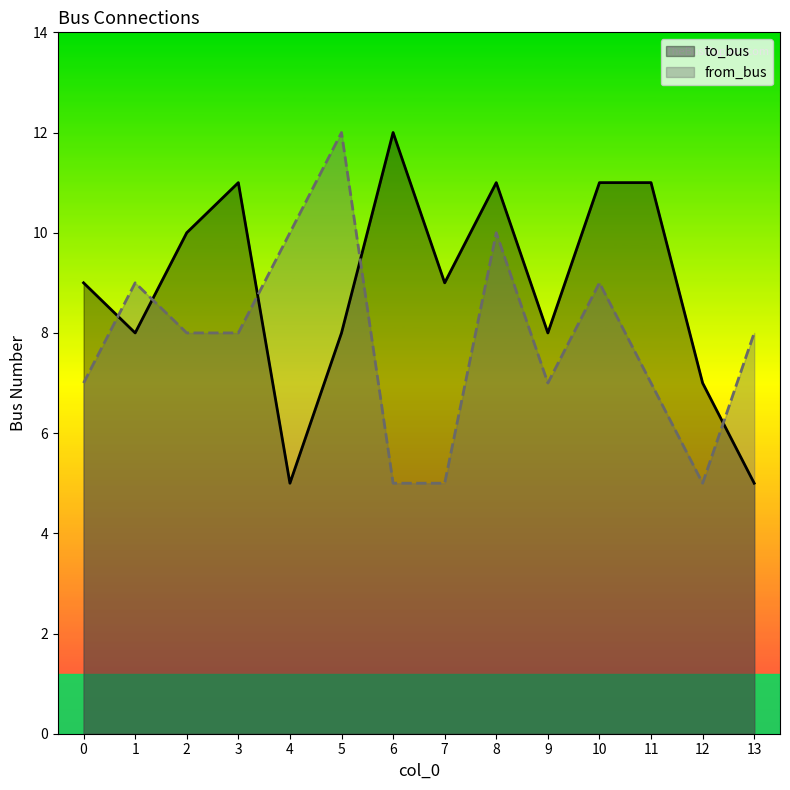

The from_bus series shows 10 at 4. True or false?

True